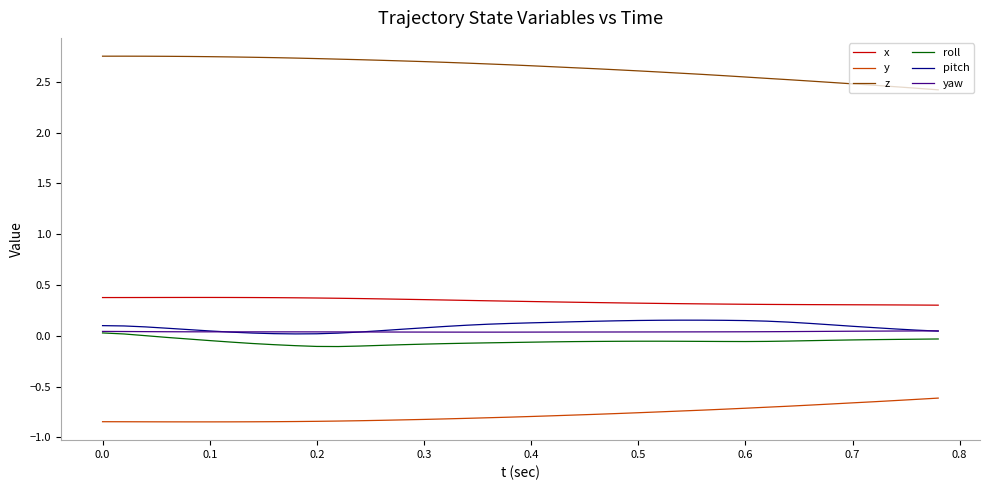

True or false: z and y cross at least once.

False